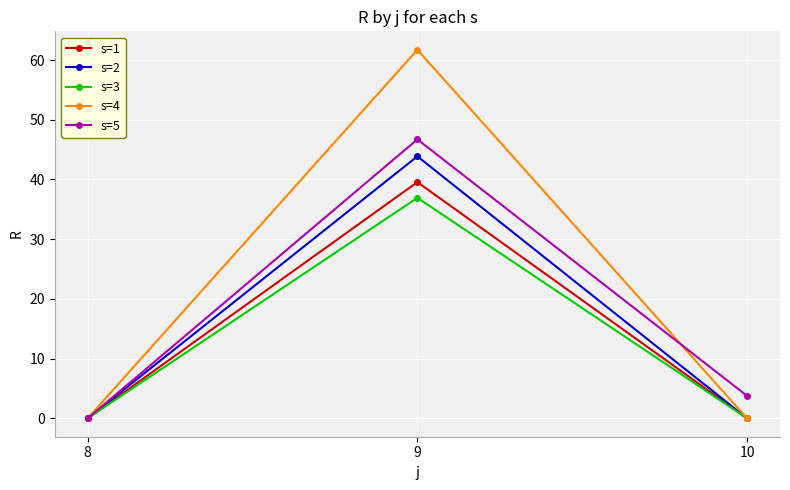

List the series in order of their peak value, lowest first.

s=3, s=1, s=2, s=5, s=4